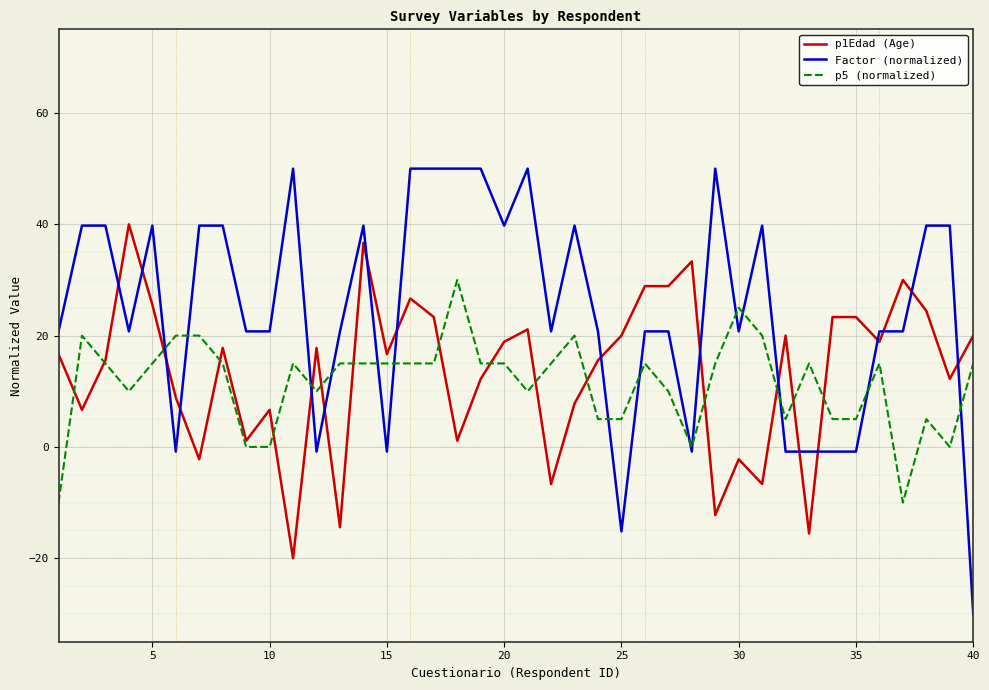

What is the difference between the maximum and minimum values in the p5 (normalized) series?

40.0